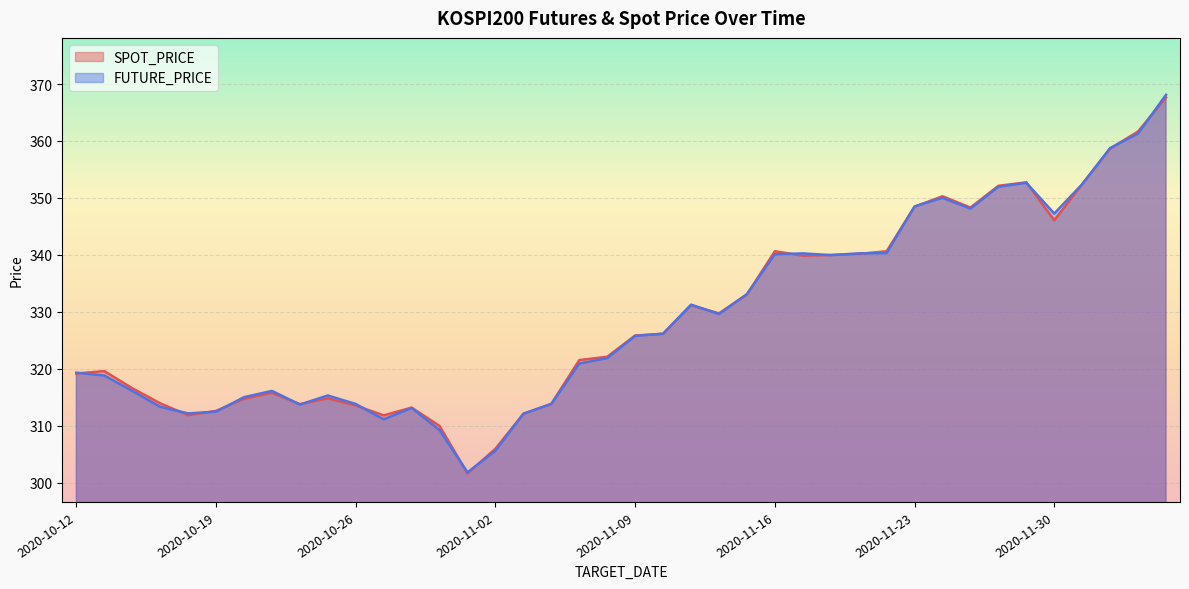

Rank the categories by FUTURE_PRICE value from lowest to highest.

2020-10-30, 2020-11-02, 2020-10-29, 2020-10-27, 2020-11-03, 2020-10-16, 2020-10-19, 2020-10-28, 2020-10-15, 2020-10-22, 2020-10-26, 2020-11-04, 2020-10-20, 2020-10-23, 2020-10-14, 2020-10-21, 2020-10-13, 2020-10-12, 2020-11-05, 2020-11-06, 2020-11-09, 2020-11-10, 2020-11-12, 2020-11-11, 2020-11-13, 2020-11-18, 2020-11-16, 2020-11-17, 2020-11-19, 2020-11-20, 2020-11-30, 2020-11-25, 2020-11-23, 2020-11-24, 2020-11-26, 2020-12-01, 2020-11-27, 2020-12-02, 2020-12-03, 2020-12-04